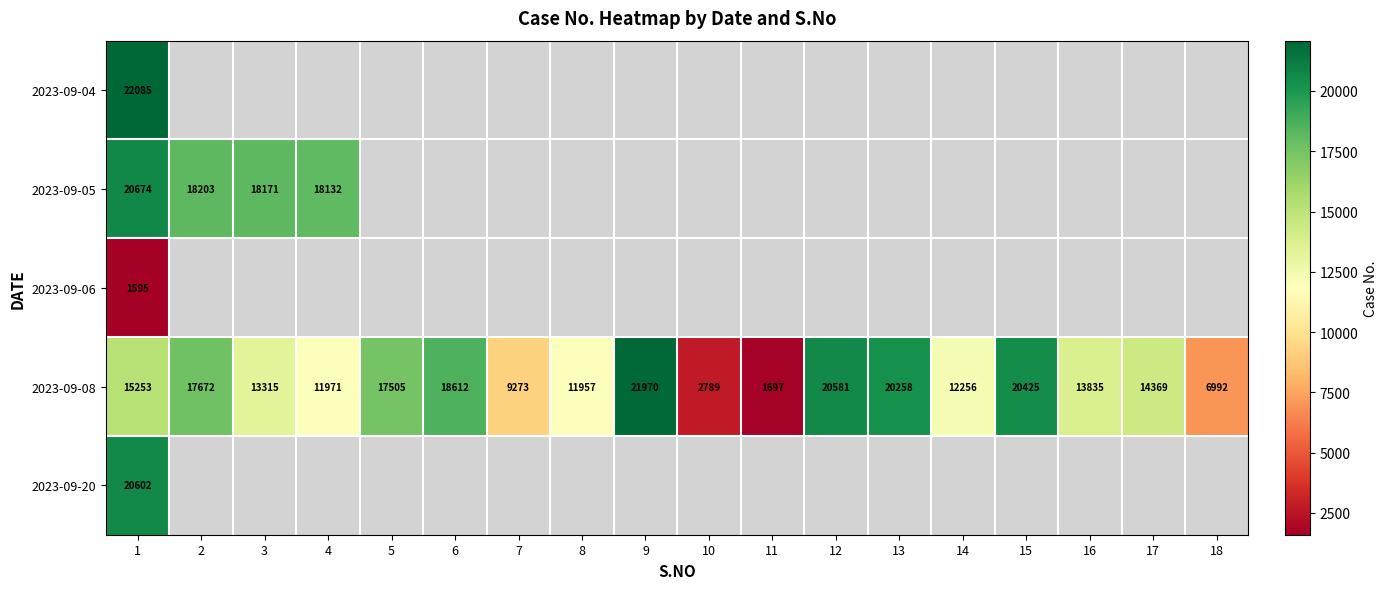

Where is 2023-09-08 nearest to the value 11833?

8